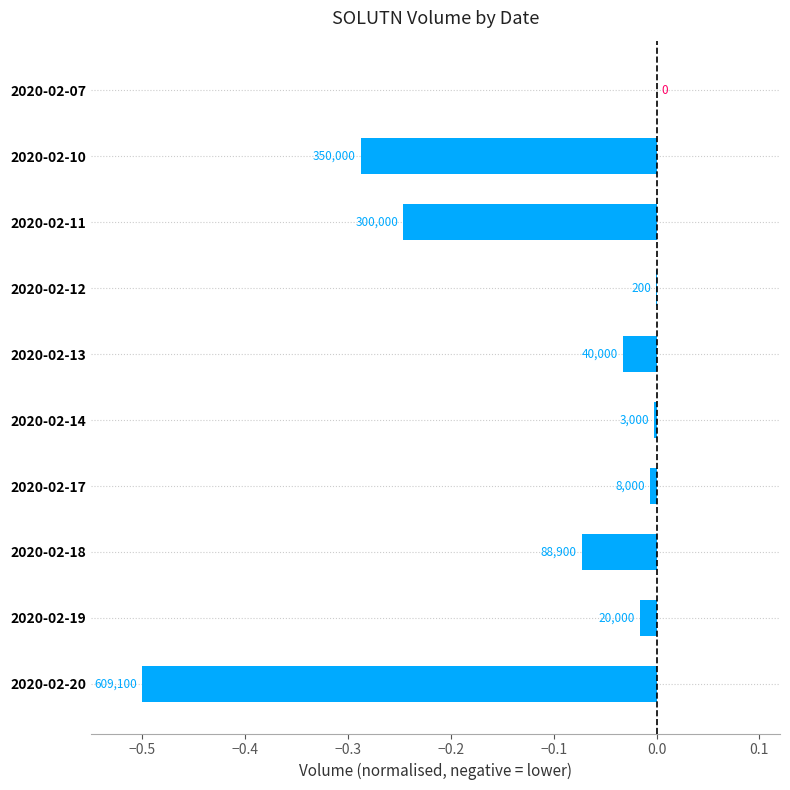

Are the bars horizontal?

Yes